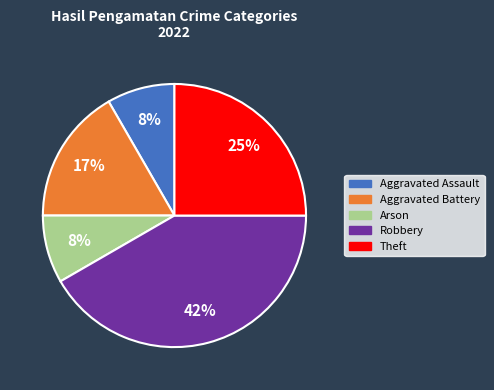

What is the ratio of the value at Aggravated Assault to the value at Robbery?

0.2